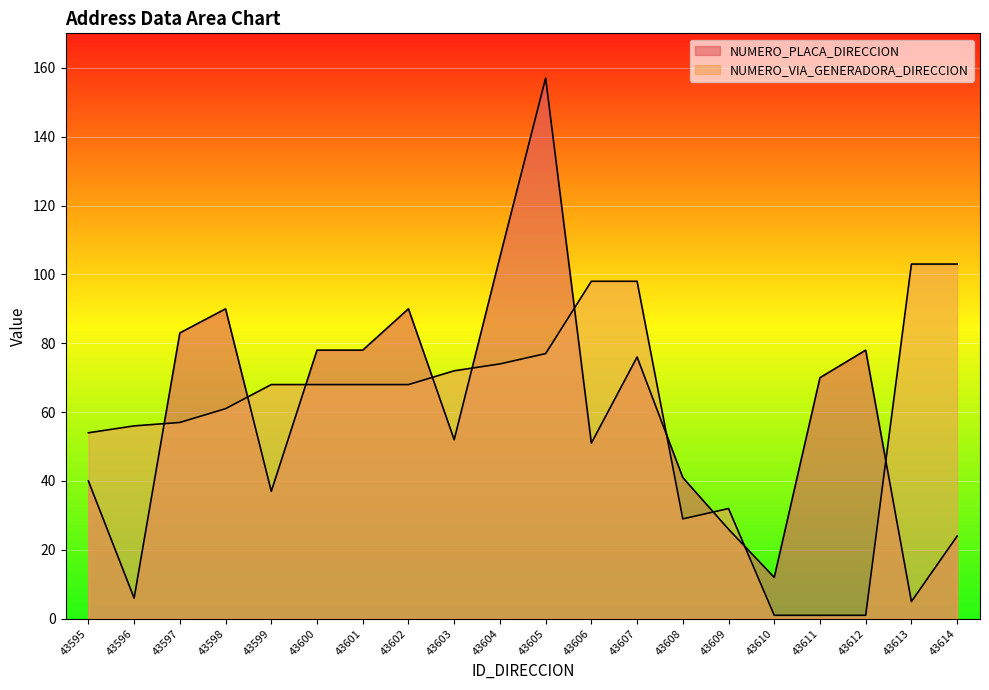

What is the average value of the NUMERO_VIA_GENERADORA_DIRECCION series?

59